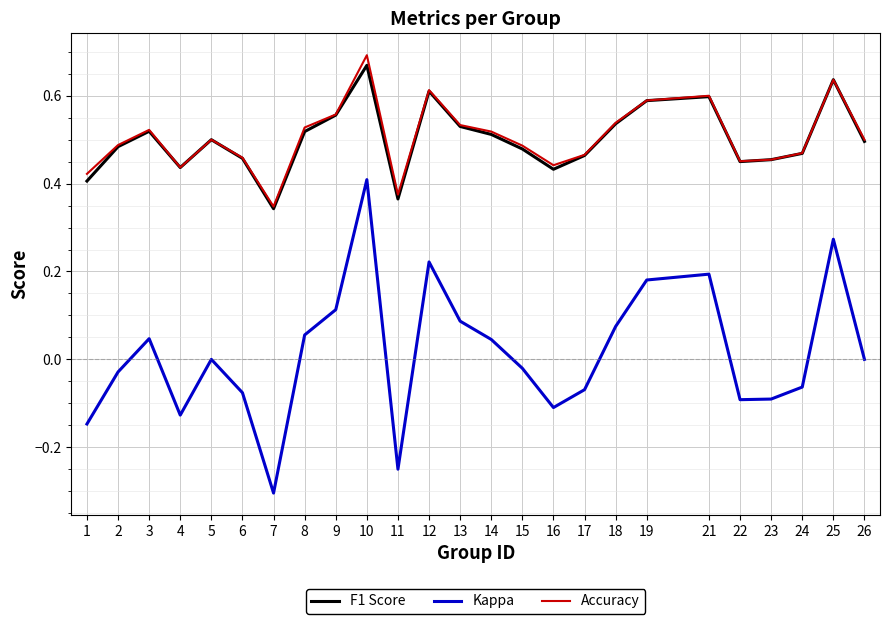

True or false: Kappa and Accuracy intersect in this chart.

False